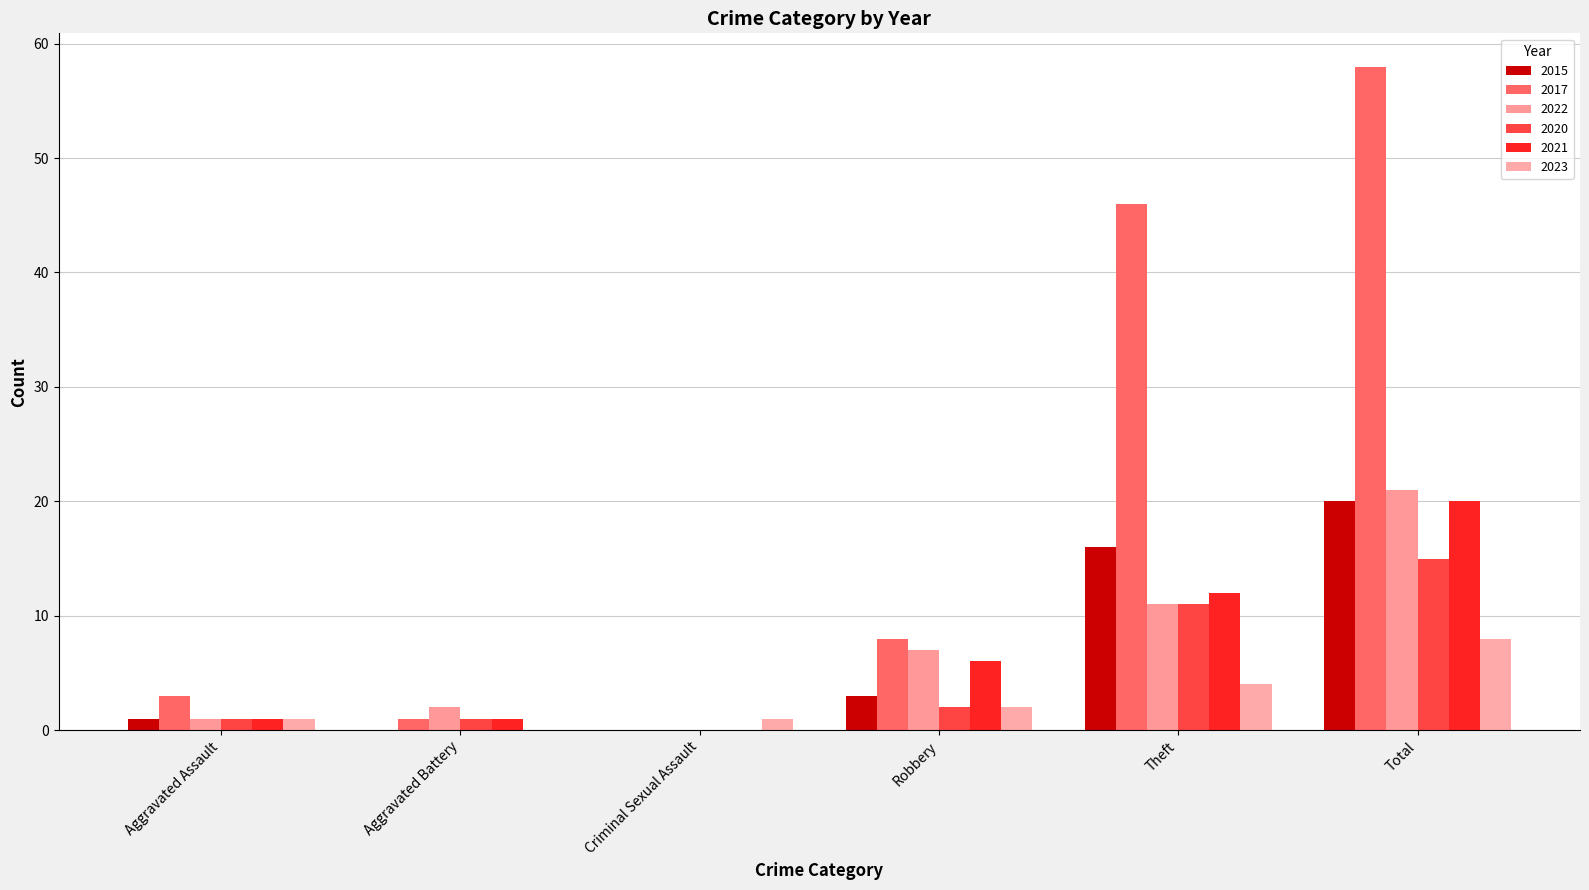

How many groups of bars are there?

6